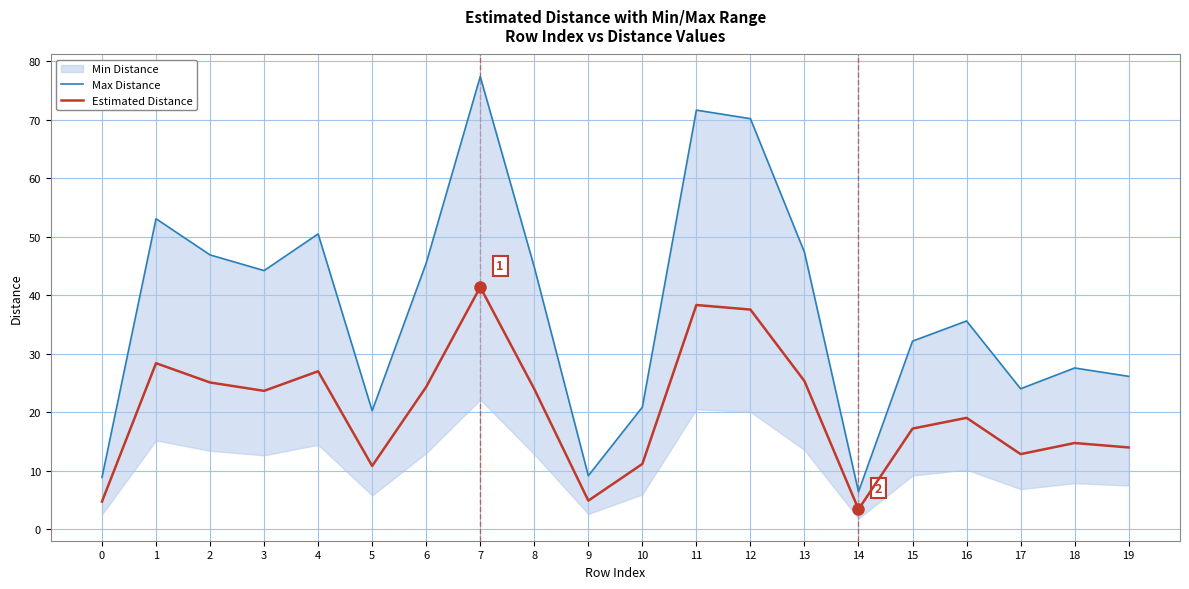

The value of Estimated Distance at 8 is 24.0. True or false?

True